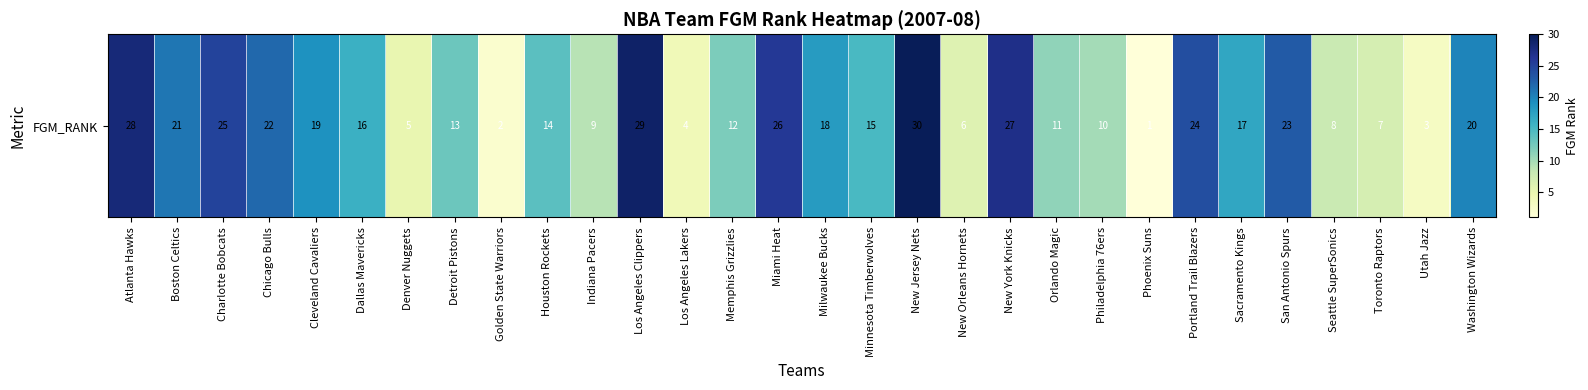

Reading right to left, what are all the values shown in this chart?

20	3	7	8	23	17	24	1	10	11	27	6	30	15	18	26	12	4	29	9	14	2	13	5	16	19	22	25	21	28